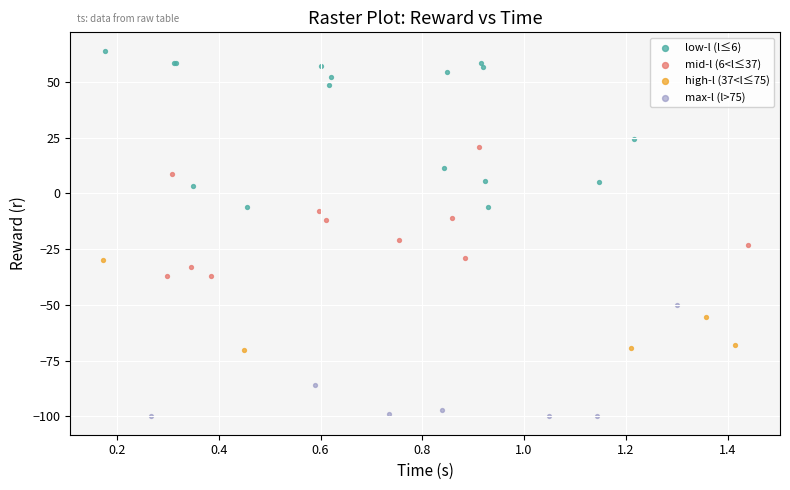

Which series contains the lowest Y value?

max-l (l>75)